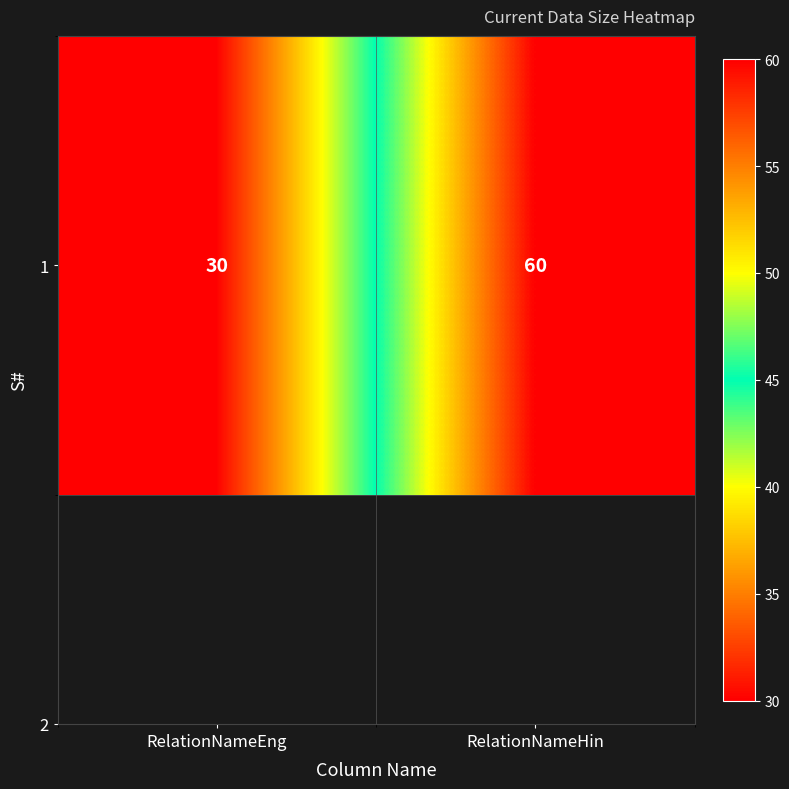

What is the maximum value shown in the chart?

60